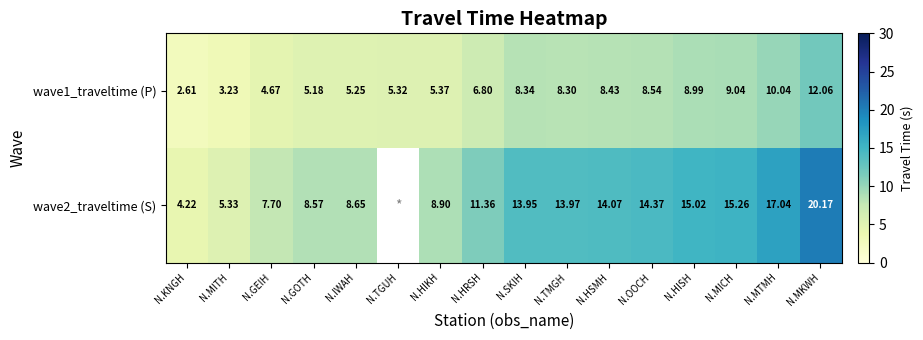

Is it true that wave2_traveltime (S) equals 7.4 at N.OOCH?

False